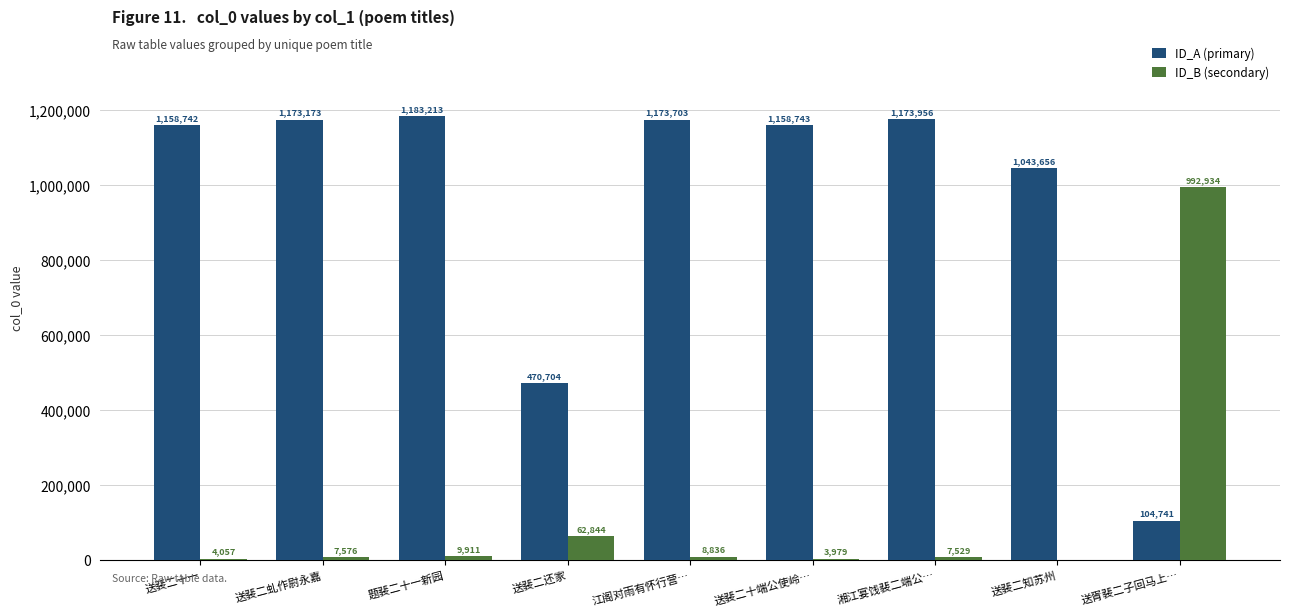

How many groups of bars are there?

9